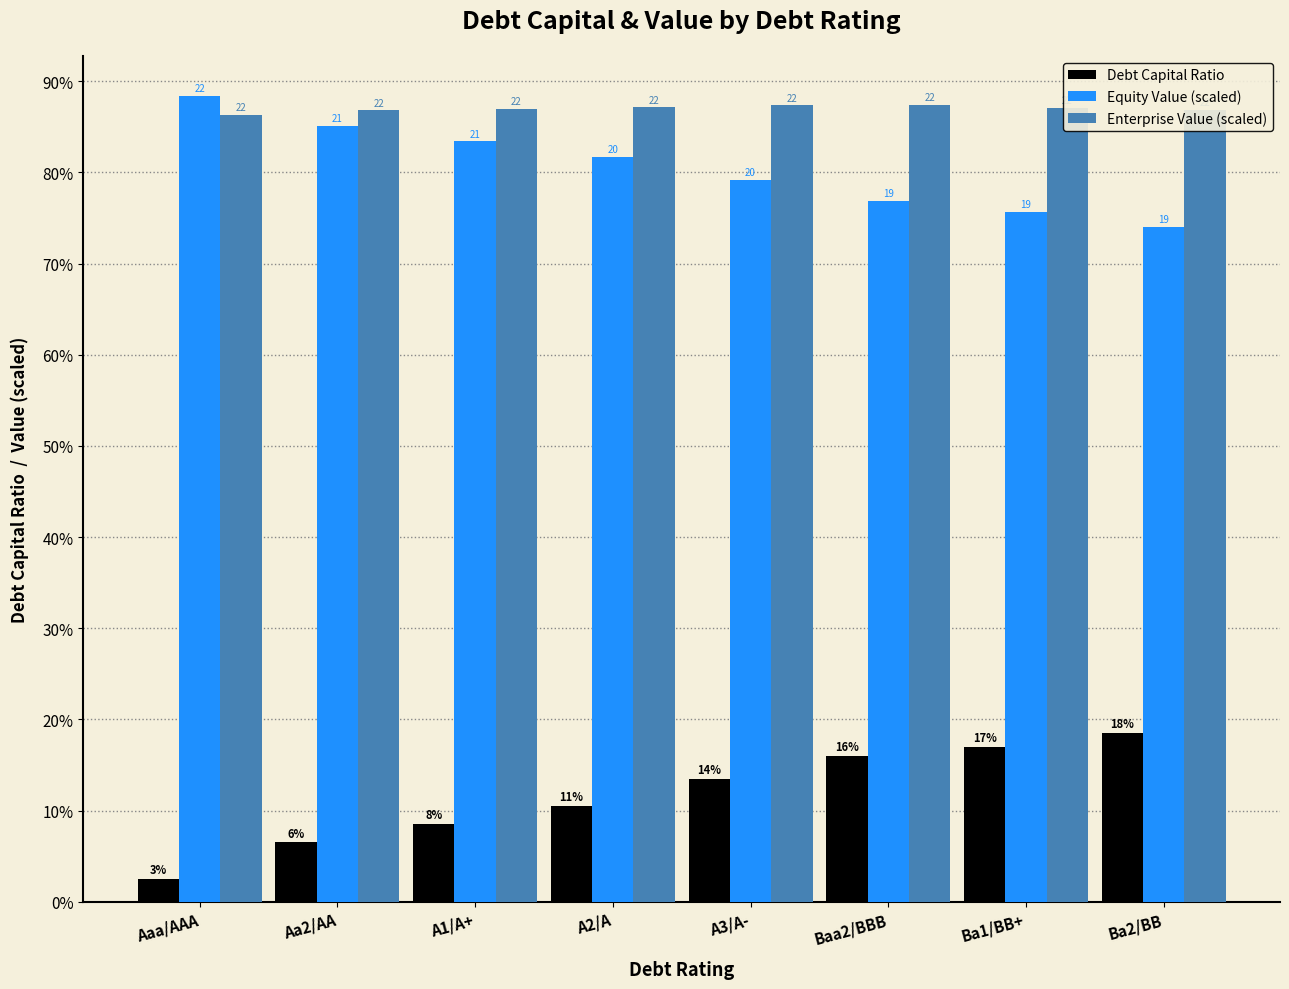

What are all the series names shown in the legend?

Debt Capital Ratio, Equity Value (scaled), Enterprise Value (scaled)